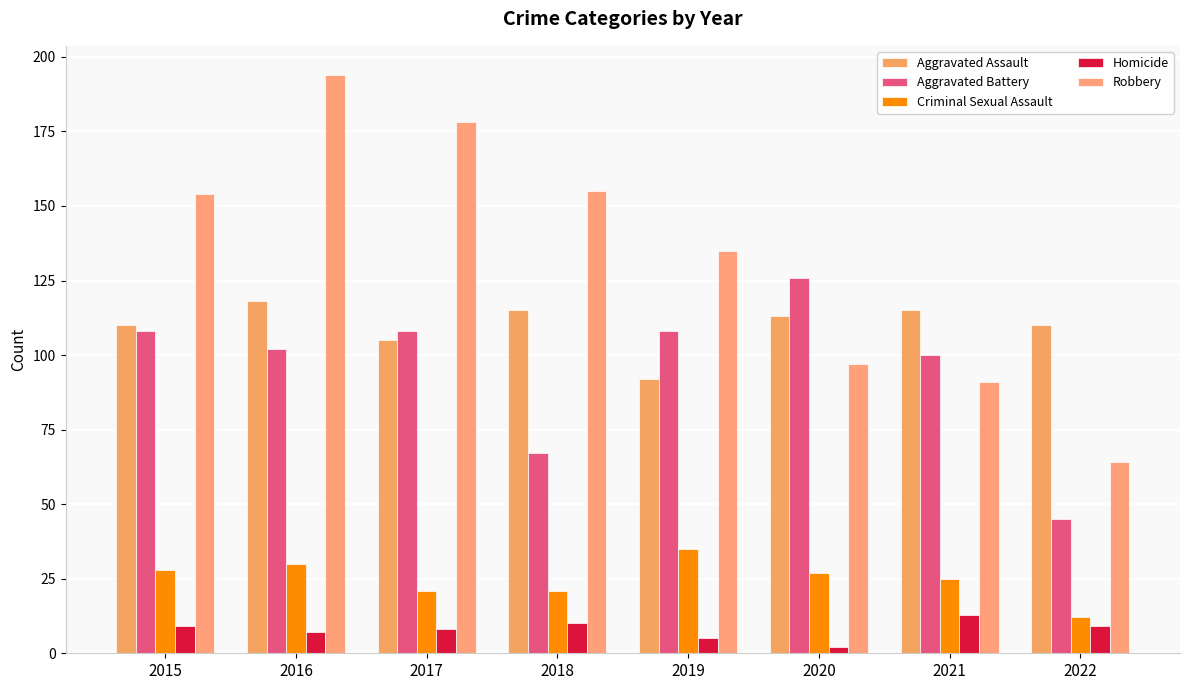

Reading left to right, transcribe all the data shown in this chart.

Aggravated Assault: 110	118	105	115	92	113	115	110
Aggravated Battery: 108	102	108	67	108	126	100	45
Criminal Sexual Assault: 28	30	21	21	35	27	25	12
Homicide: 9	7	8	10	5	2	13	9
Robbery: 154	194	178	155	135	97	91	64